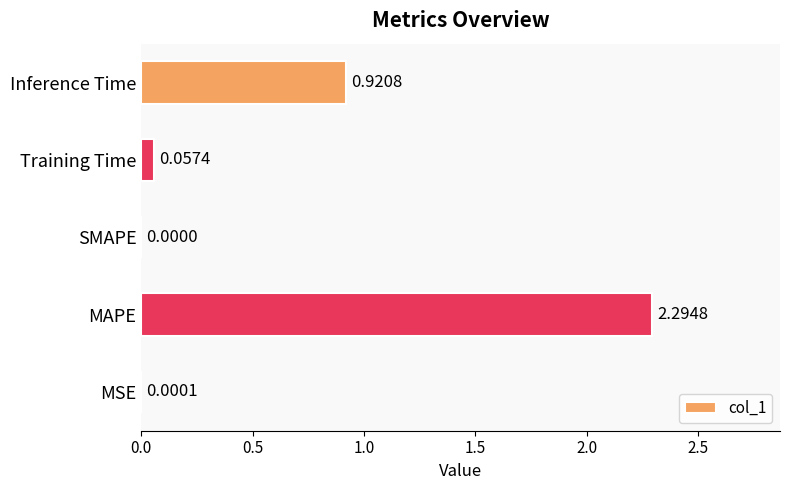

Count the number of categories in the chart.

5